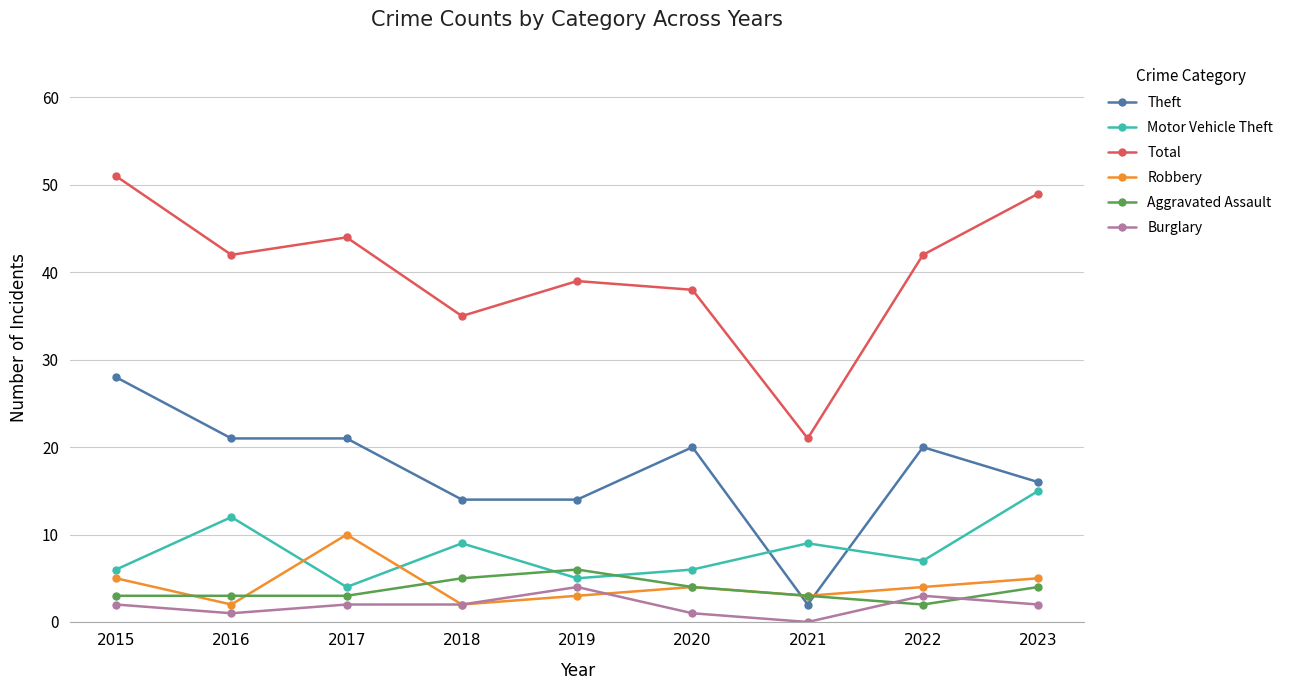

Which series has the widest spread of values?

Total